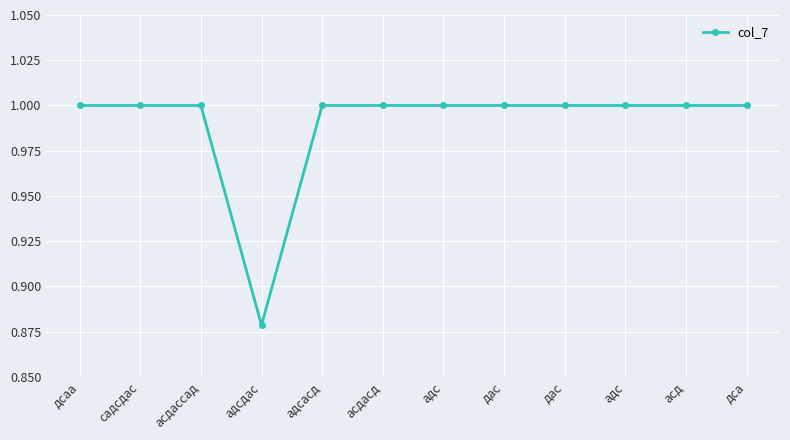

How many series are shown in this chart?

1